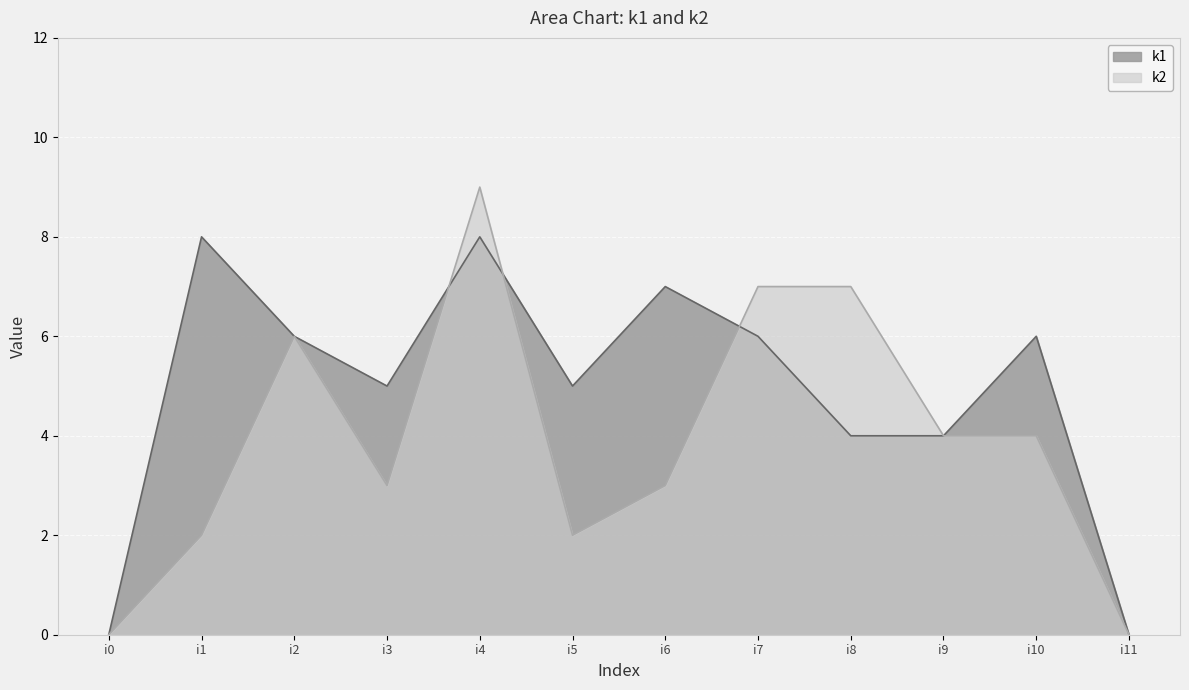

Count the k1 values in the range 4 to 7.

8